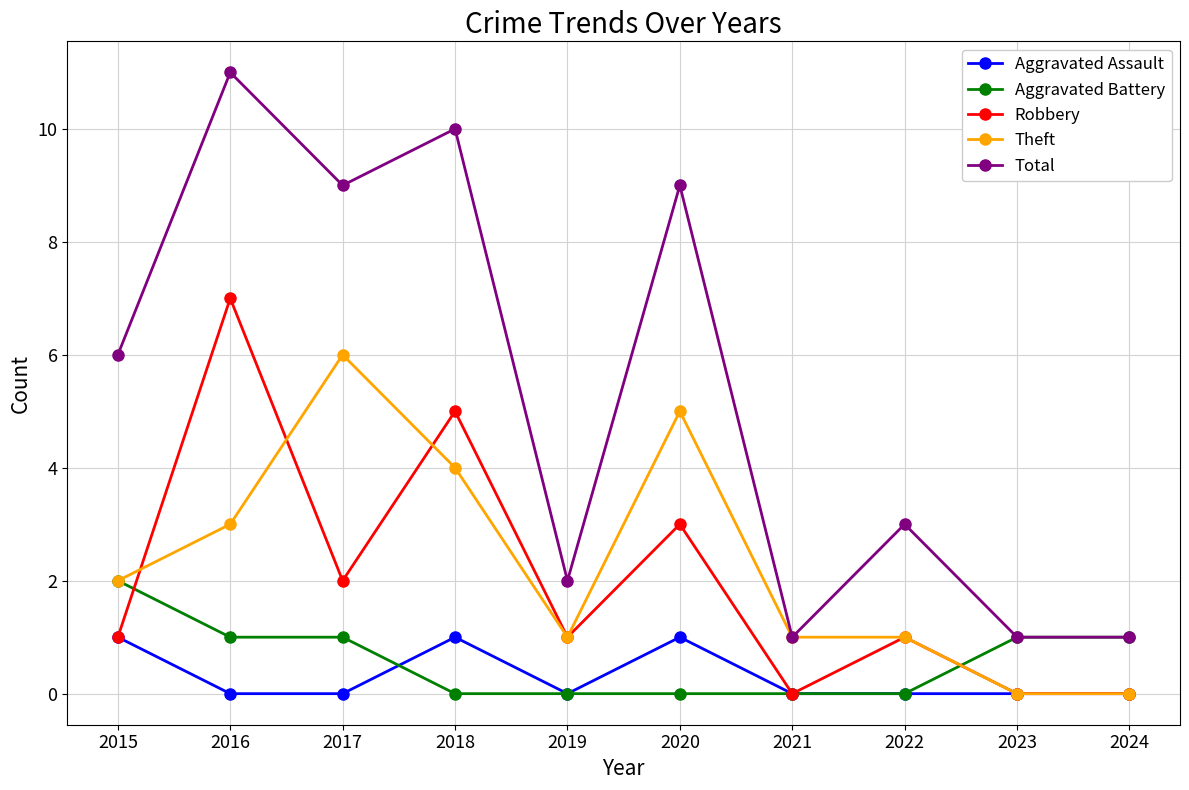

What is the minimum value for Total?

1